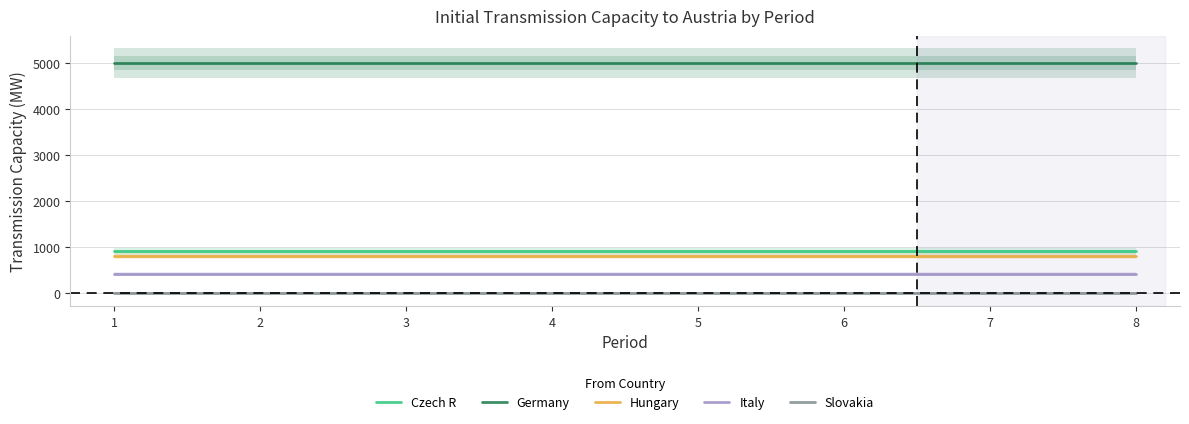

True or false: Italy has more than 1 interior local peaks.

False